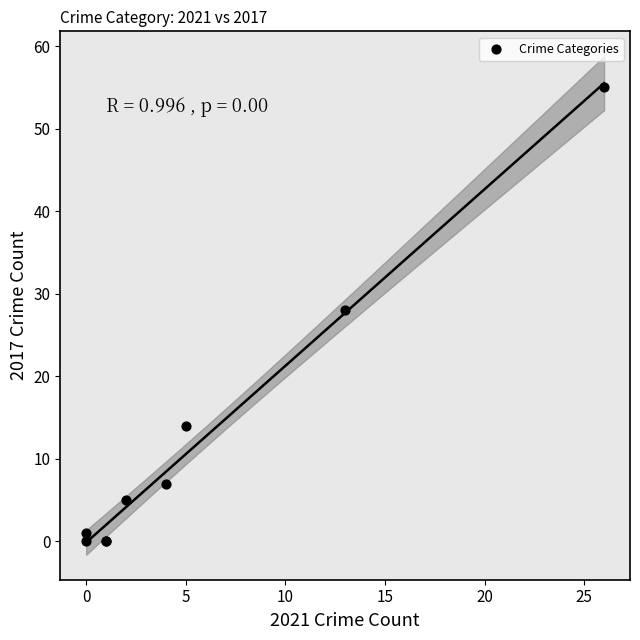

What Y value in the scatter plot is closest to 27?

28